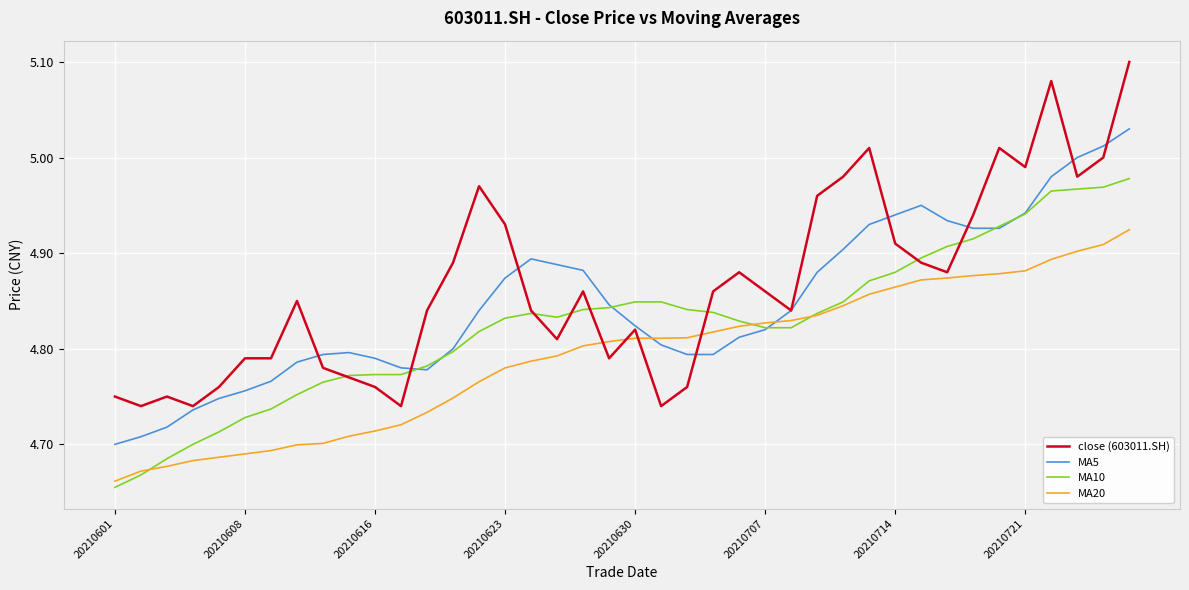

Which series has the widest spread of values?

close (603011.SH)